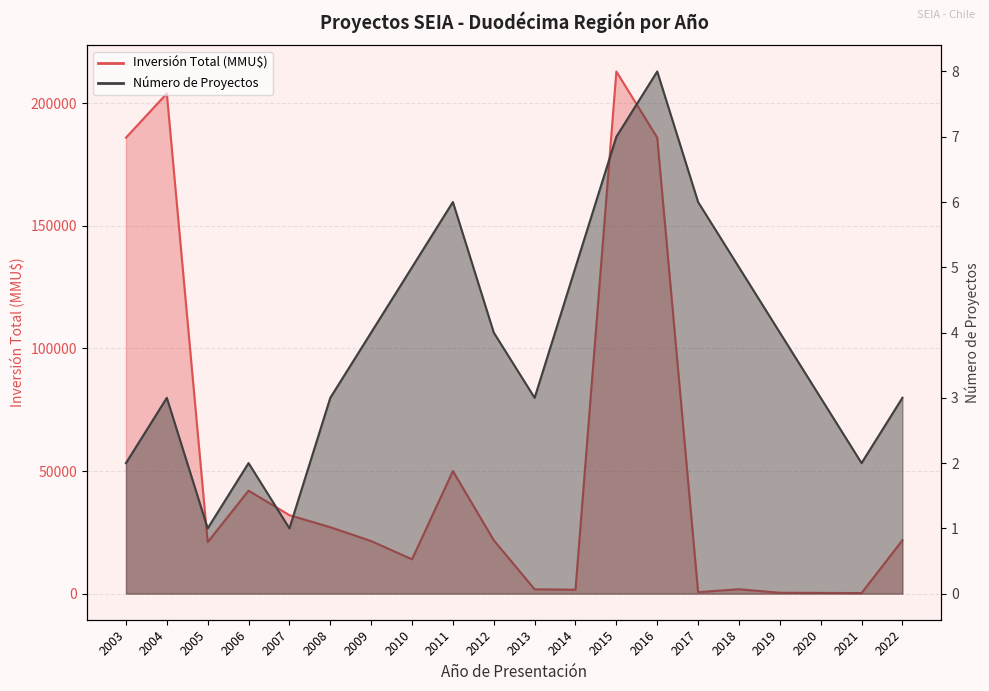

Is the value of Inversión Total (MMU$) at 2019 greater than the value of Número de Proyectos at 2020?

Yes